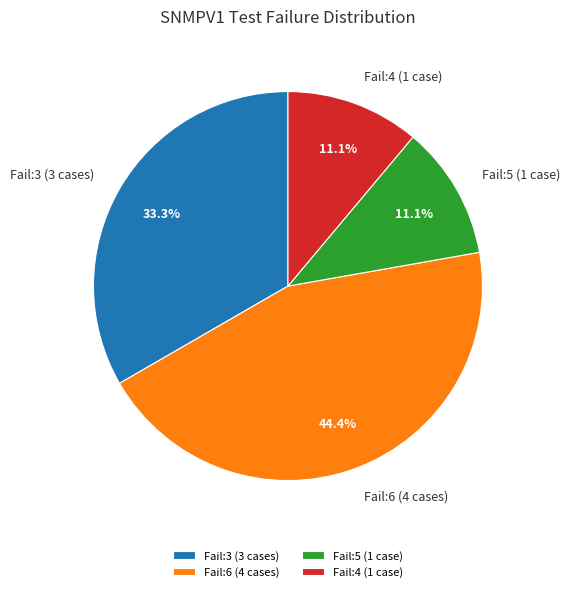

Is the sum of Fail:4 (1 case) and Fail:6 (4 cases) greater than half?

Yes